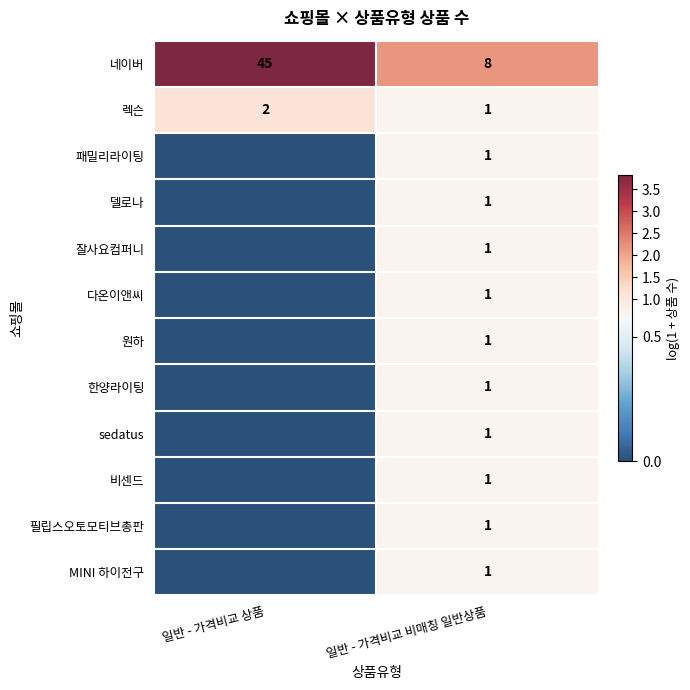

What is the total value across all series at 일반 - 가격비교 비매칭 일반상품?

19